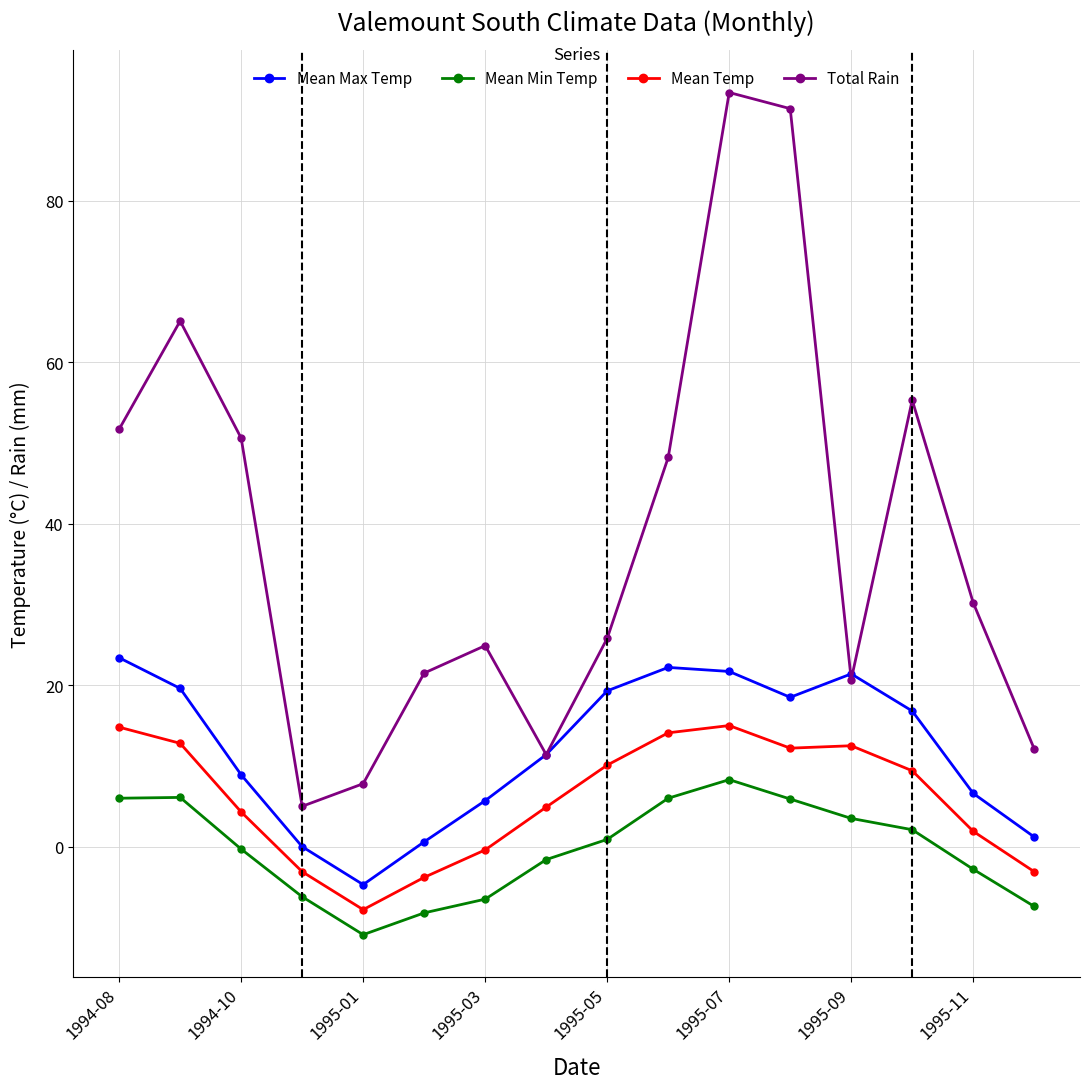

In Mean Max Temp, how many points are lower than both neighbors (excluding endpoints)?

2